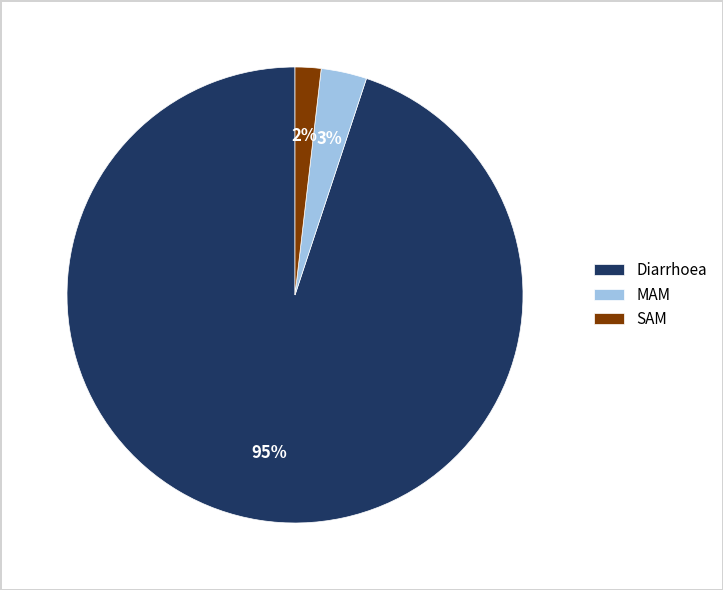

Which category has the smallest portion of the pie?

SAM